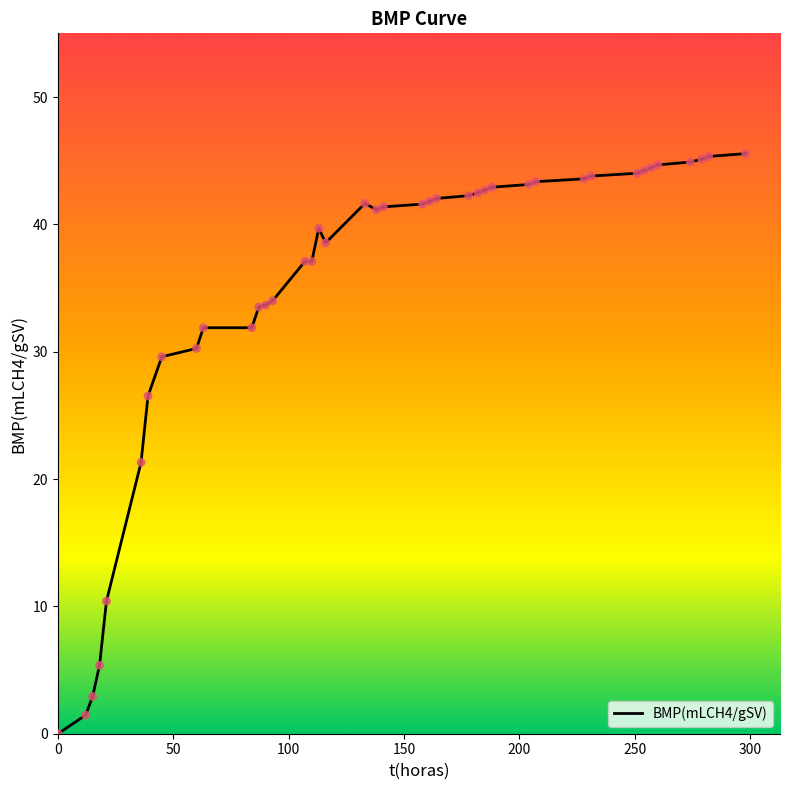

What is the difference between the maximum and minimum values?

45.6